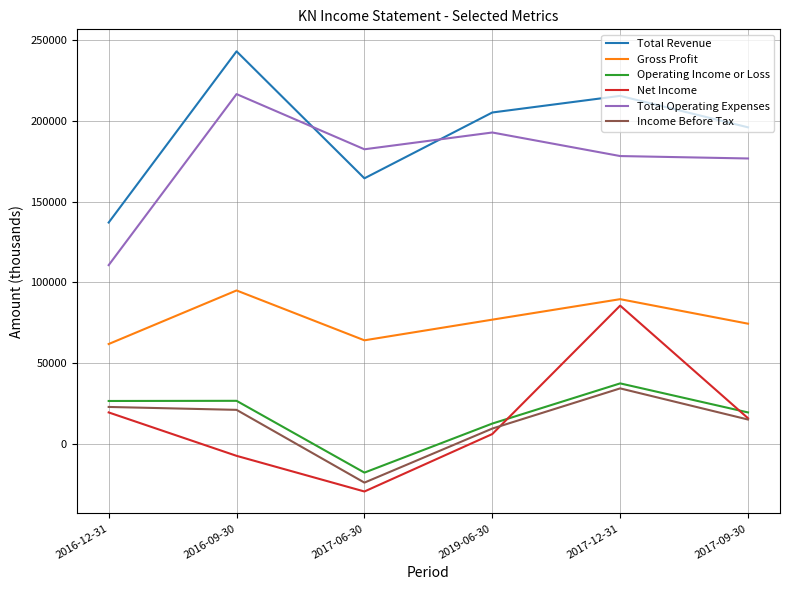

Read the Total Operating Expenses value at 2017-09-30.

176700